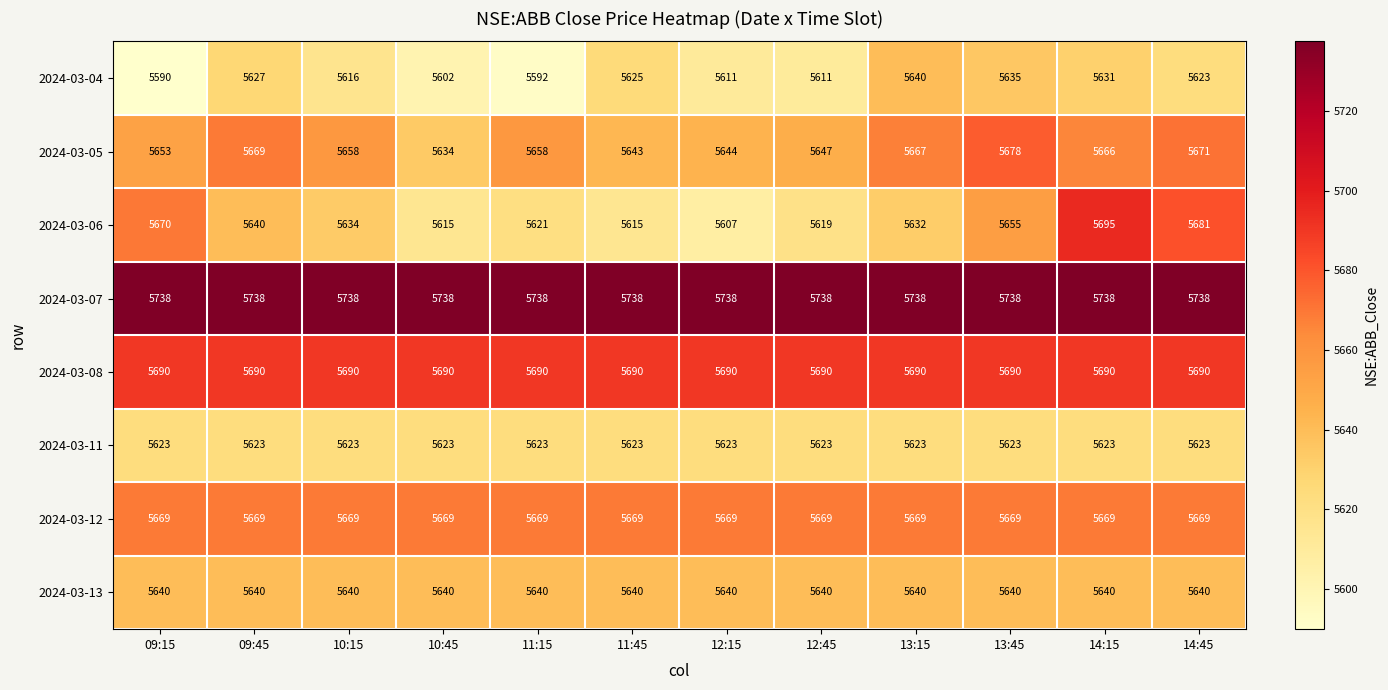

Where is 2024-03-06 nearest to the value 5651?

13:45